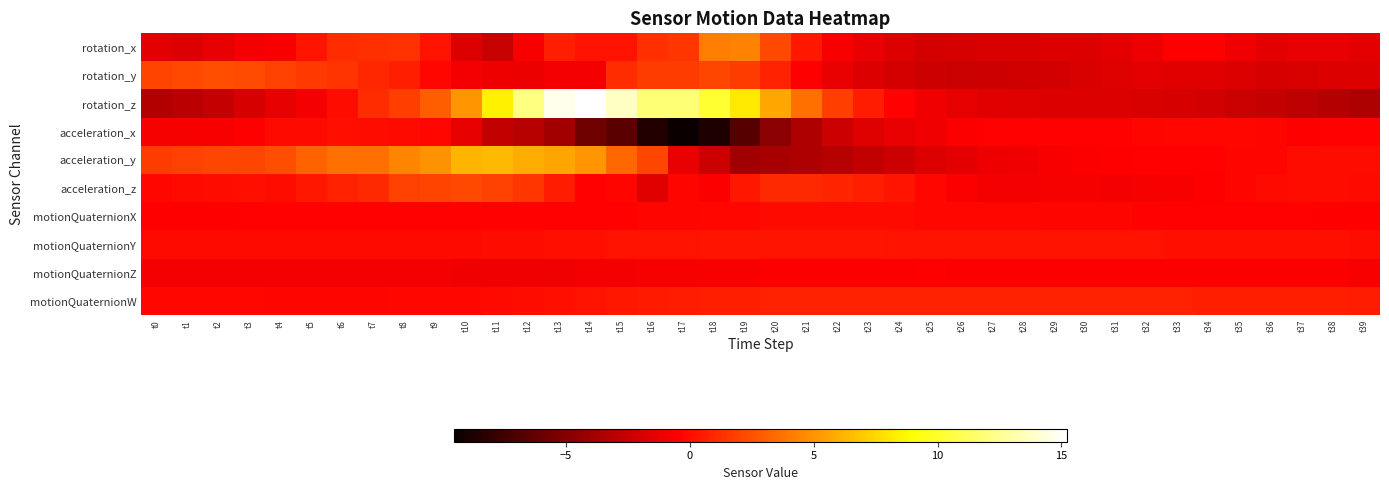

What is the maximum value shown in the chart?

15.2